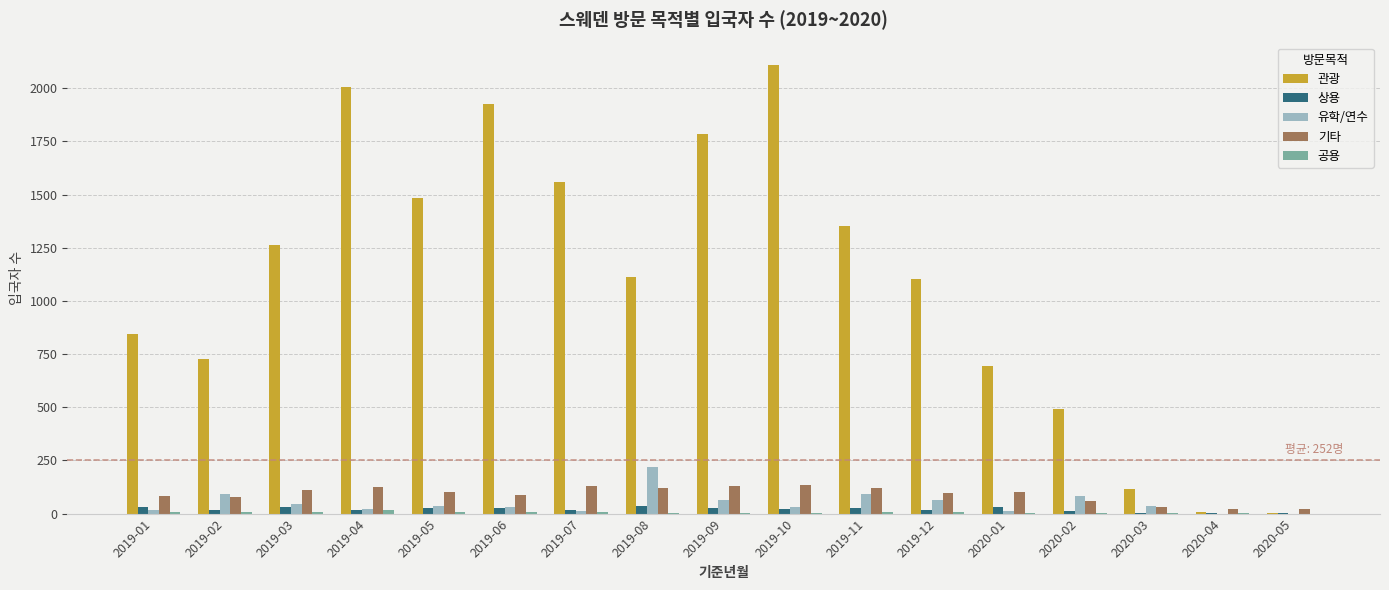

What is the sum of all 관광 values?

18589